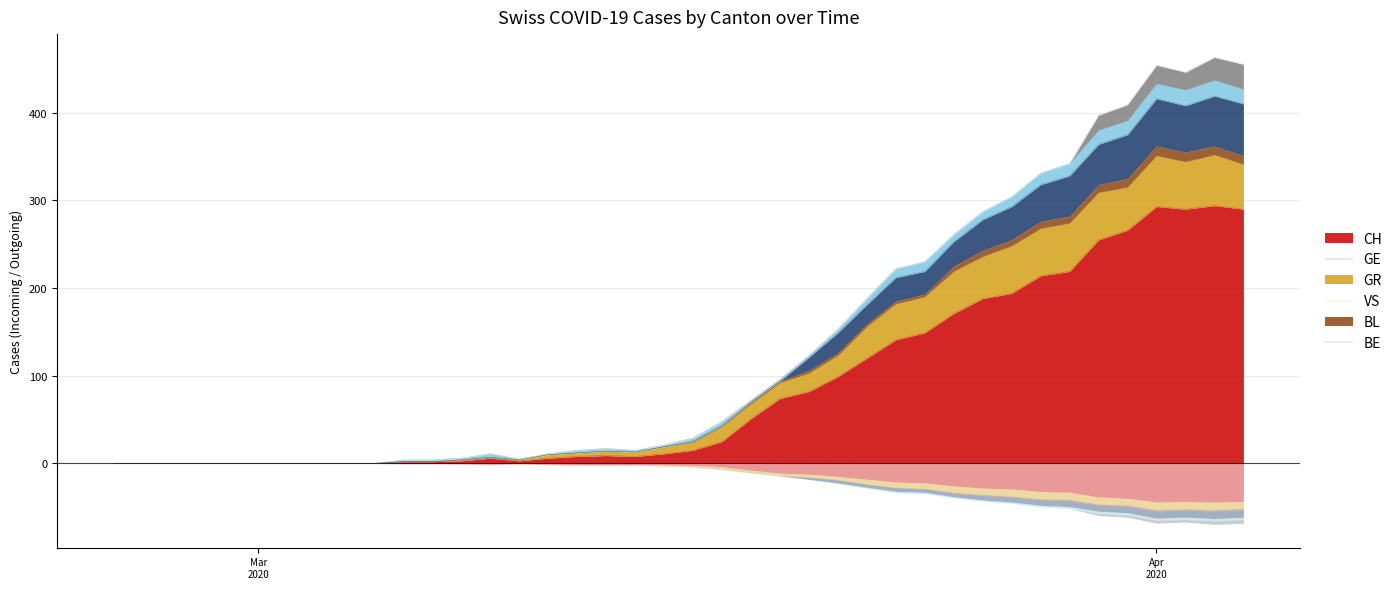

Is the value of CH at 34 greater than the value of GE at Apr
2020?

Yes